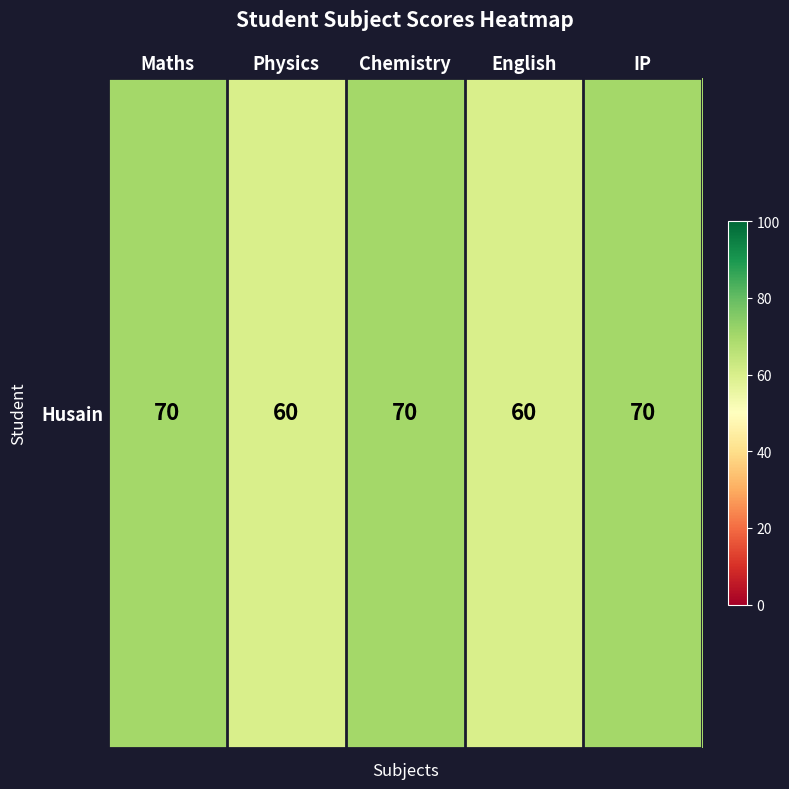

Reading left to right, list all the values displayed in this chart.

Maths=70	Physics=60	Chemistry=70	English=60	IP=70